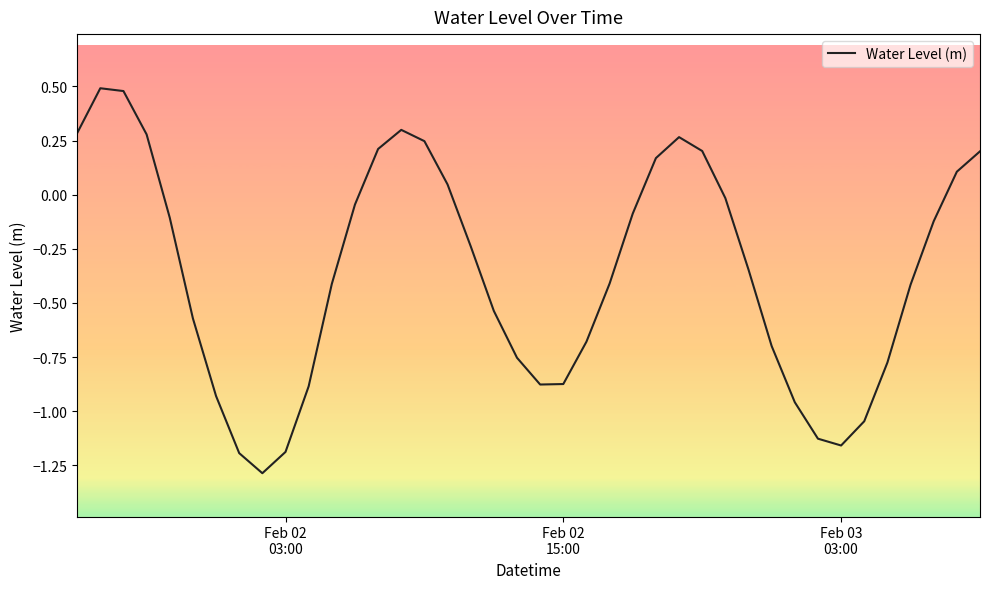

What is the difference between the maximum and minimum values?

1.8